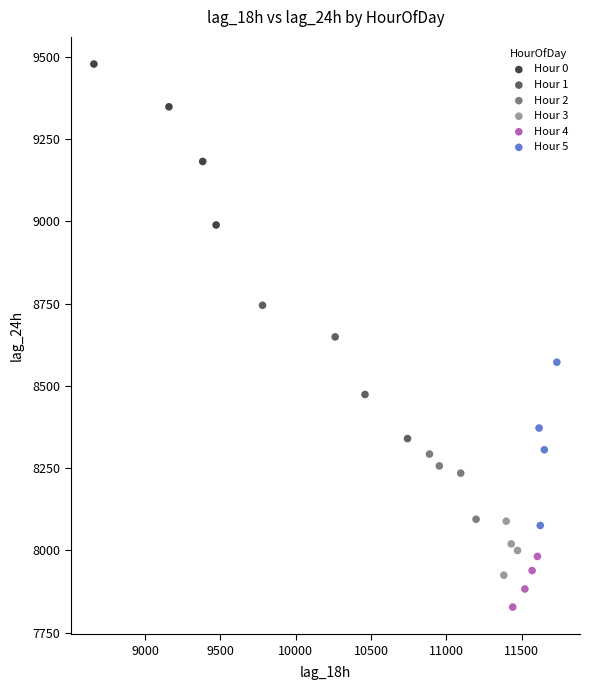

Which series reaches the maximum Y coordinate?

Hour 0